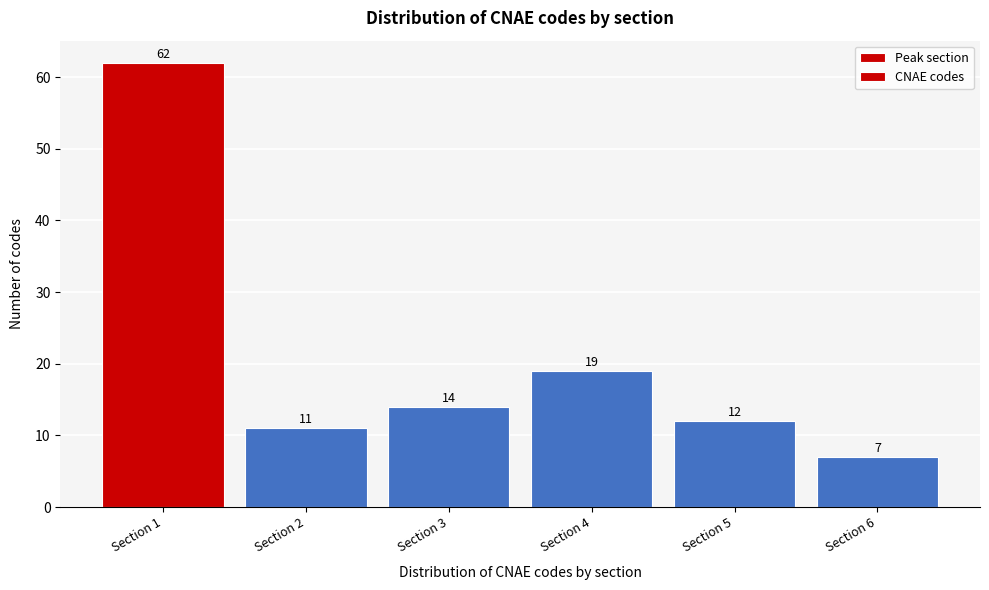

Reading right to left, transcribe all the data shown in this chart.

7	12	19	14	11	62